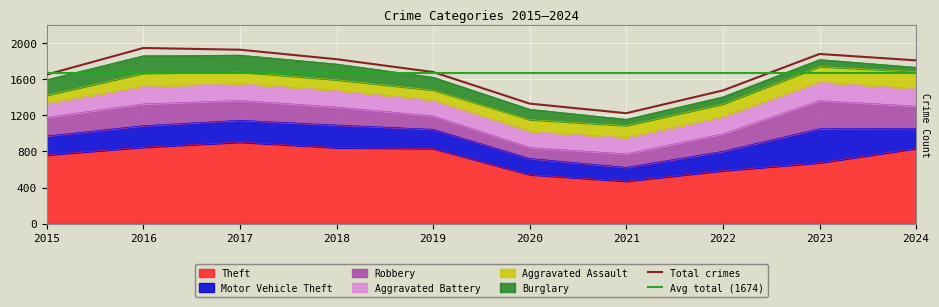

True or false: Theft and Motor Vehicle Theft intersect in this chart.

False